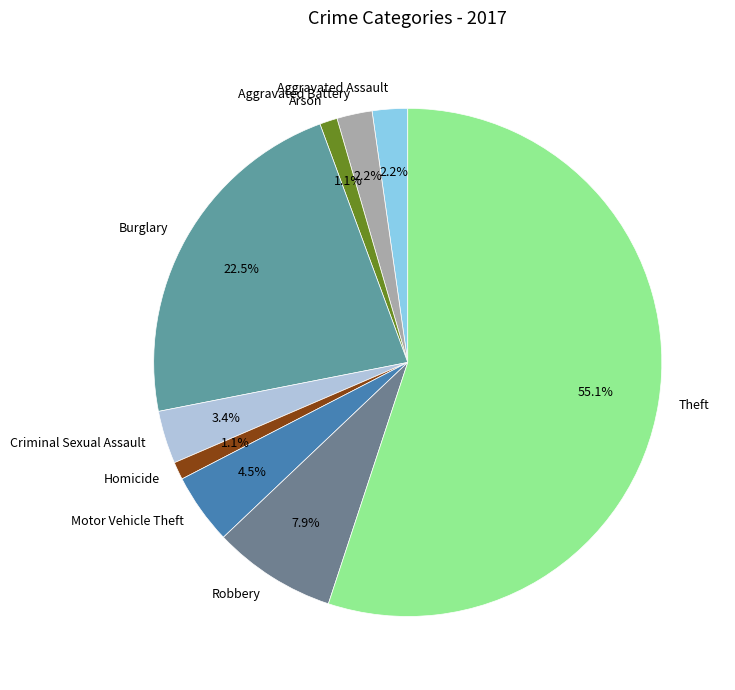

What is the ratio of the value at Arson to the value at Aggravated Assault?

0.5